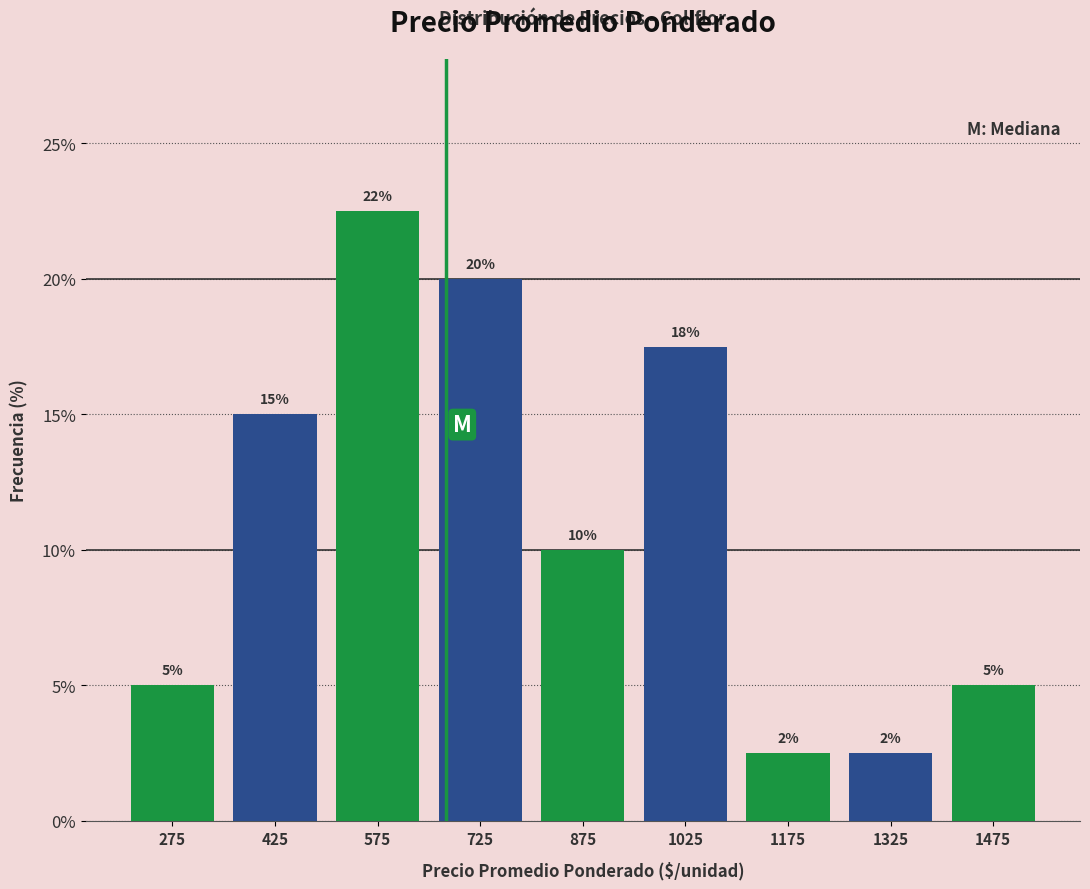

Over which range of the x-axis is the bar tallest?

500 to 650